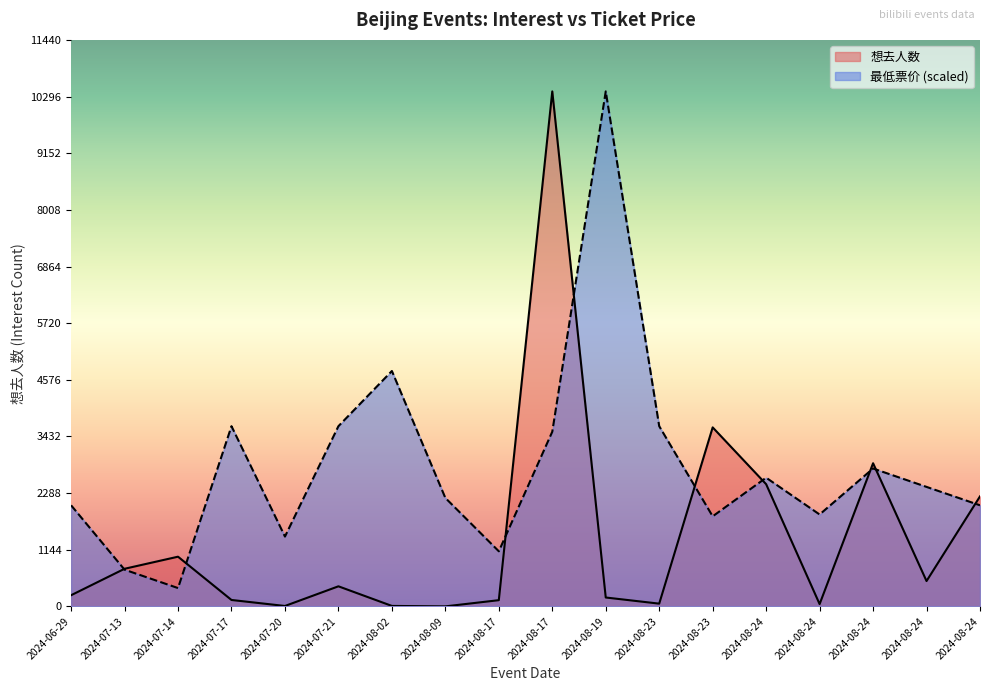

Where is the first local minimum for 想去人数?

2024-07-20